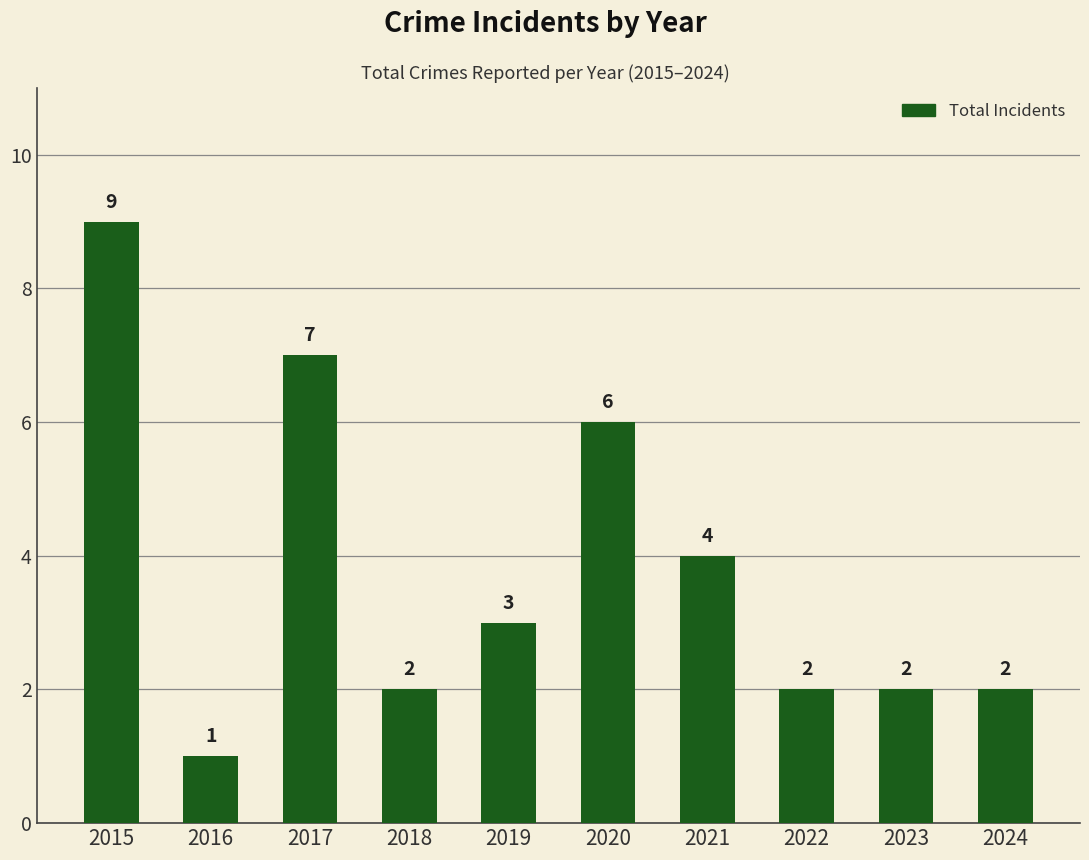

Reading right to left, list all the values displayed in this chart.

2	2	2	4	6	3	2	7	1	9